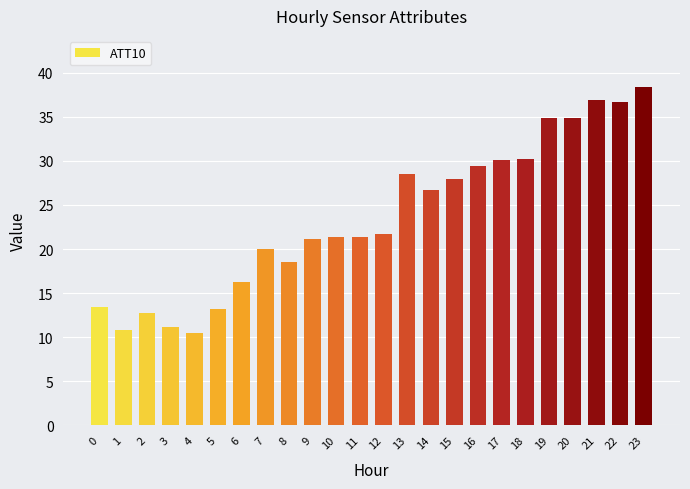

The value at 10 is 21.3. True or false?

True